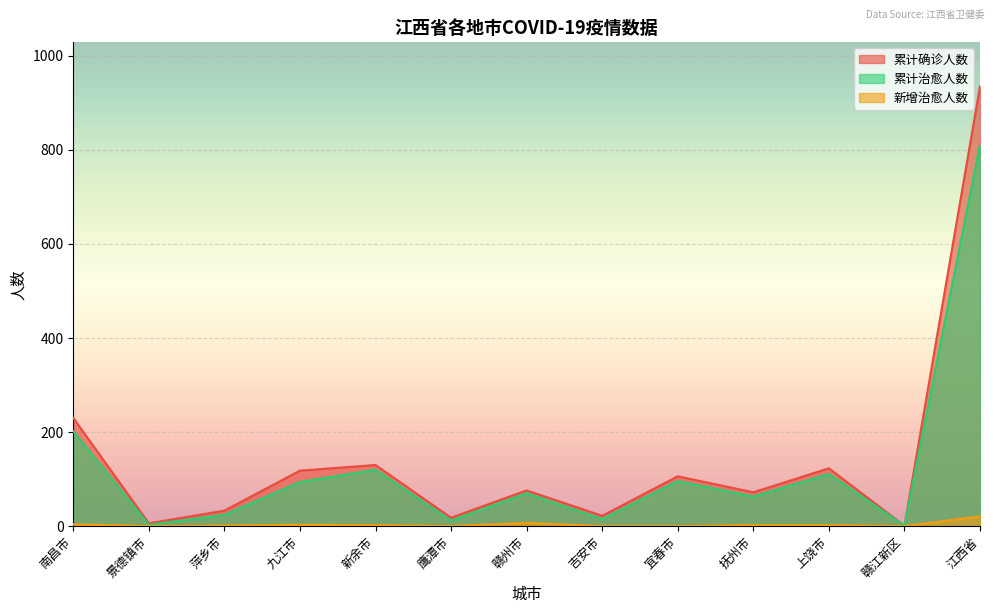

What is the value of the 累计确诊人数 point at the 9th from the left?

106